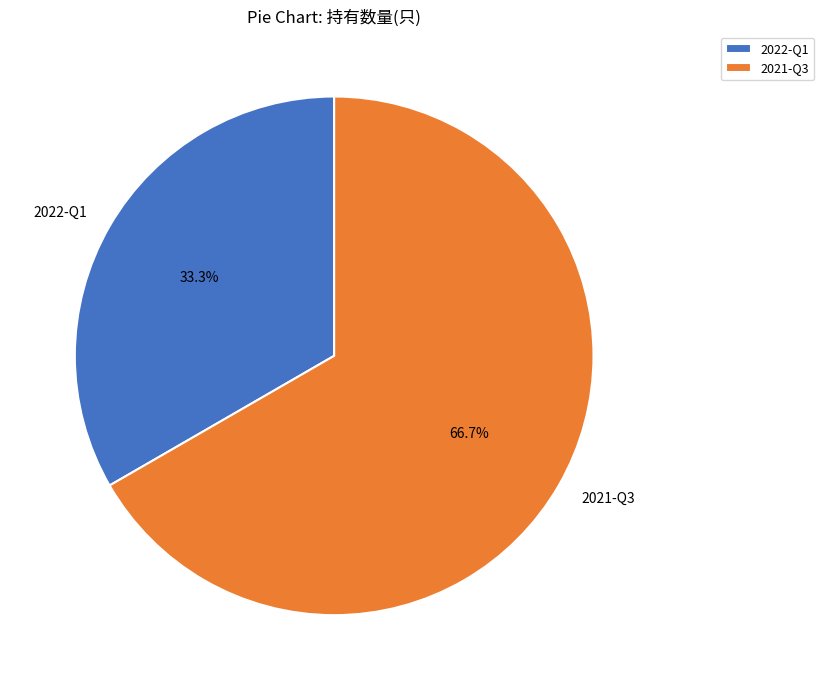

What is the smallest slice in the pie chart?

2022-Q1